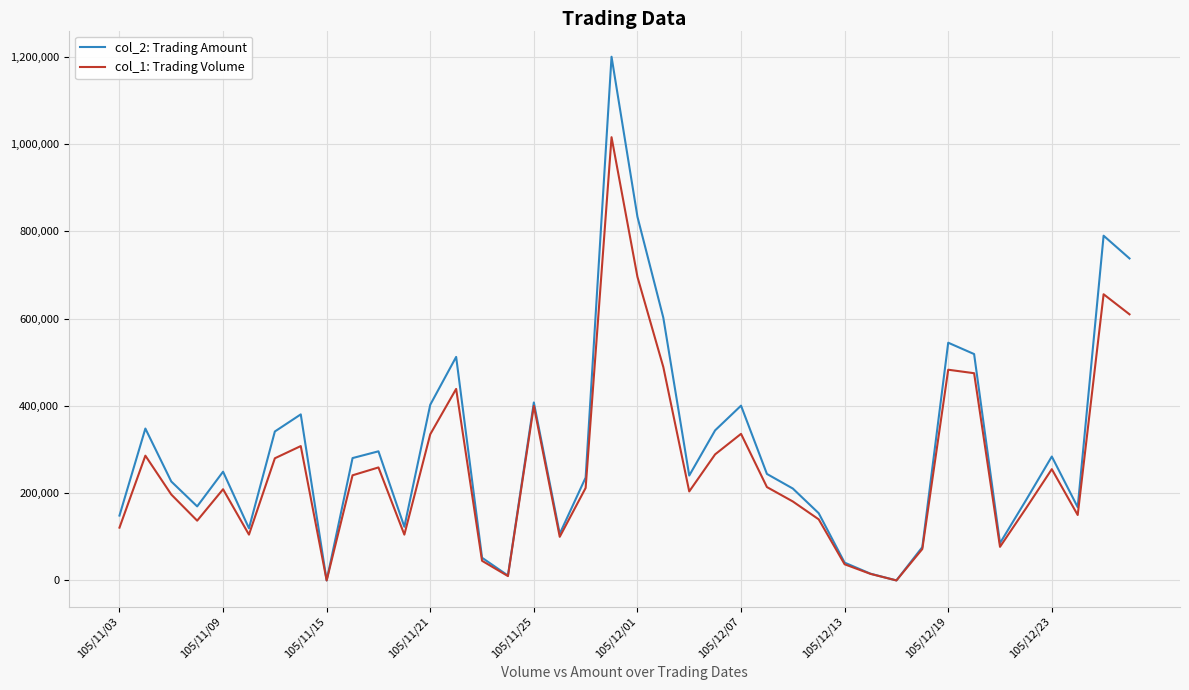

Which series has the widest spread of values?

col_2: Trading Amount